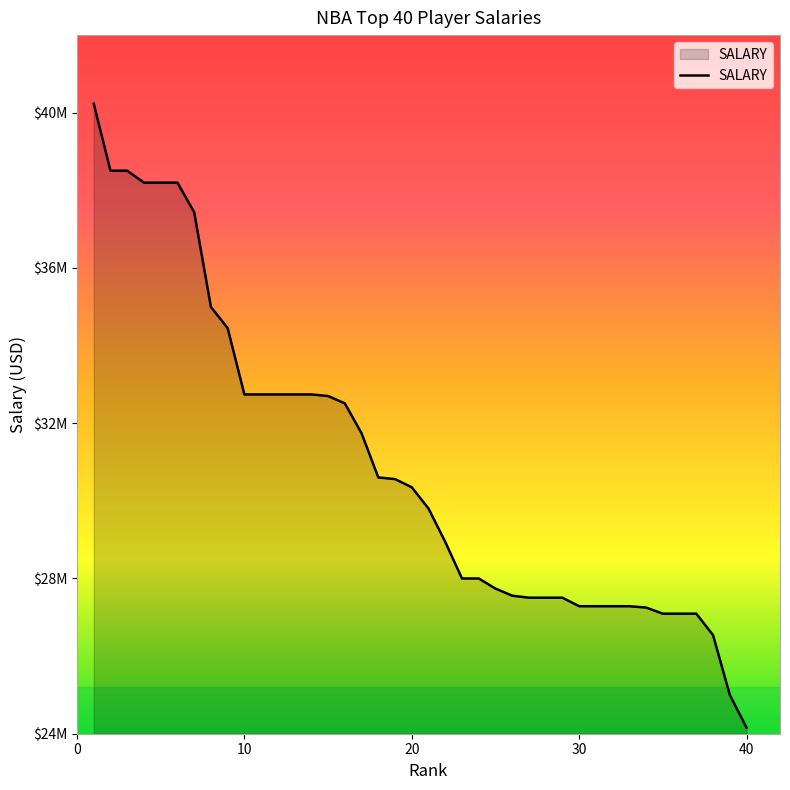

What is the sum of all values?

1236826312